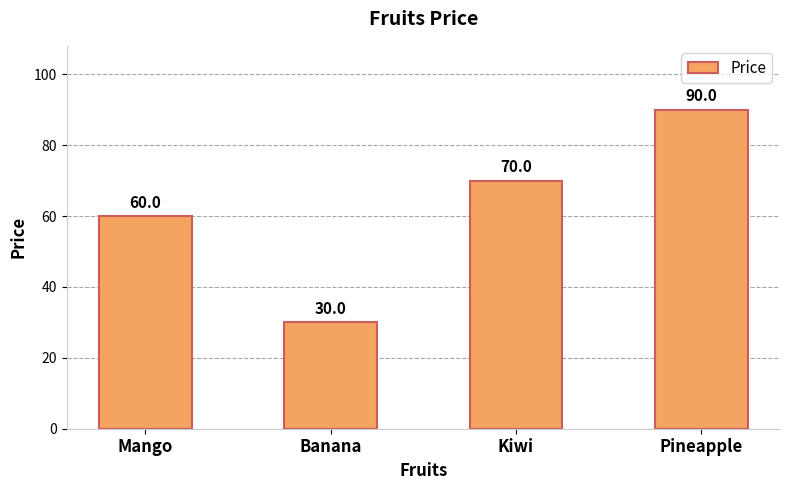

Which category has the lowest value across all series?

Banana